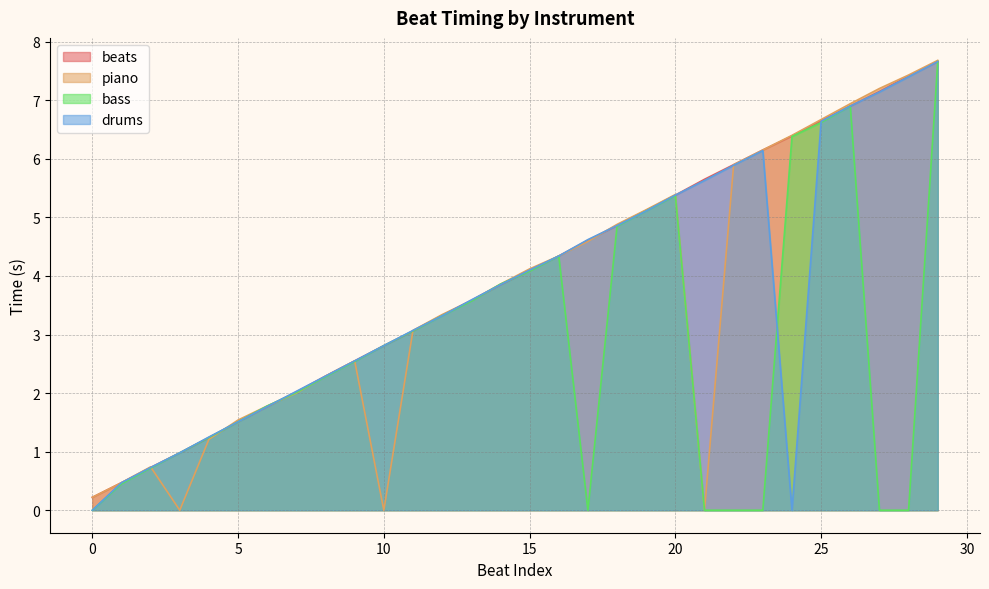

At 19, list the series in order from smallest to largest.

bass, drums, beats, piano